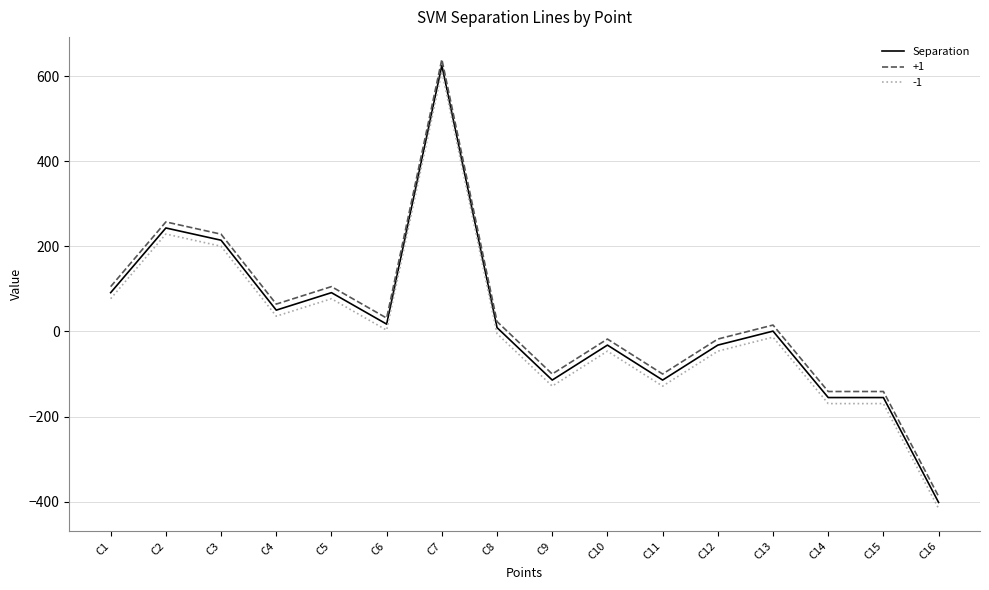

True or false: +1 and -1 cross at least once.

False